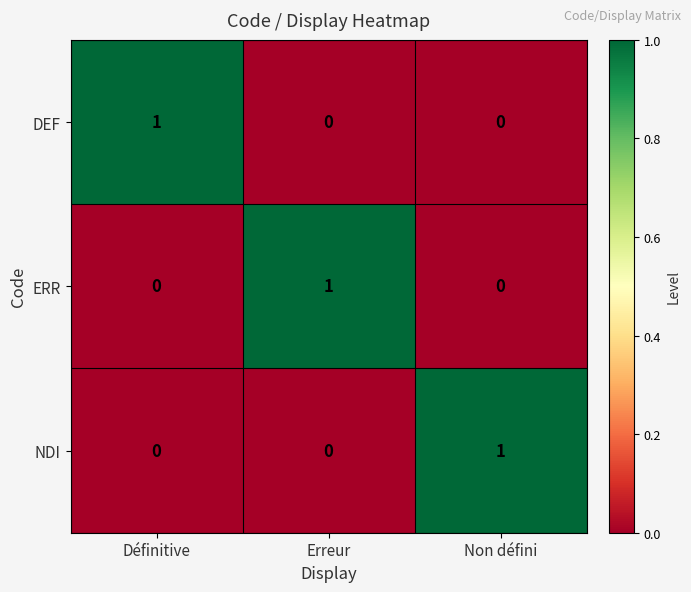

At how many categories does at least one series exceed 0?

3